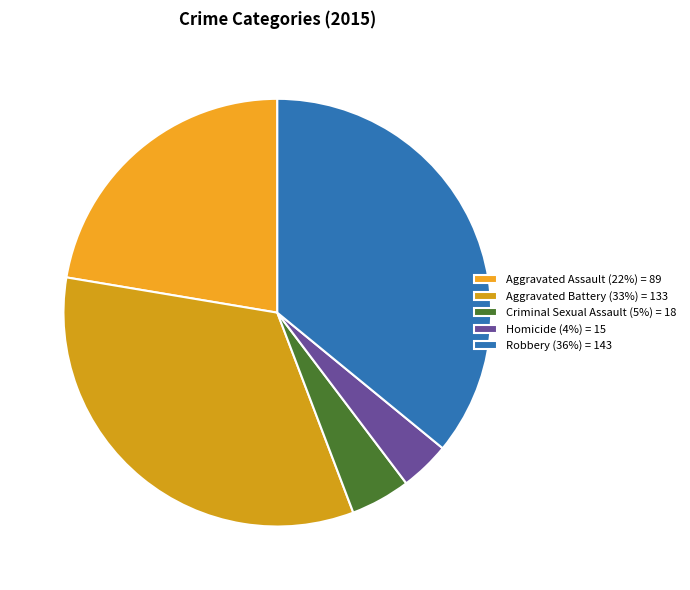

How many slices are in this pie chart?

5